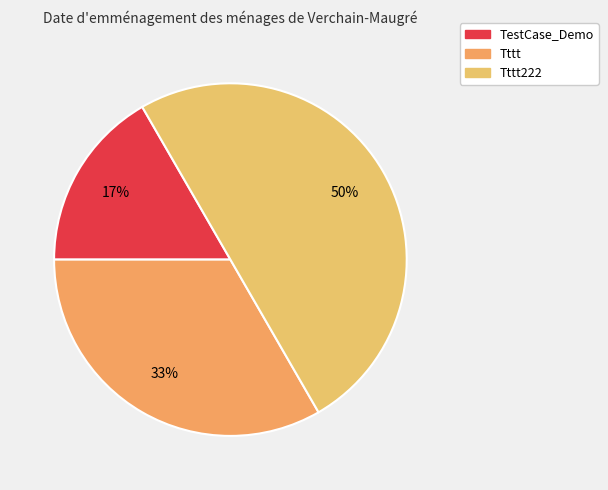

Count the number of slices in the pie.

3